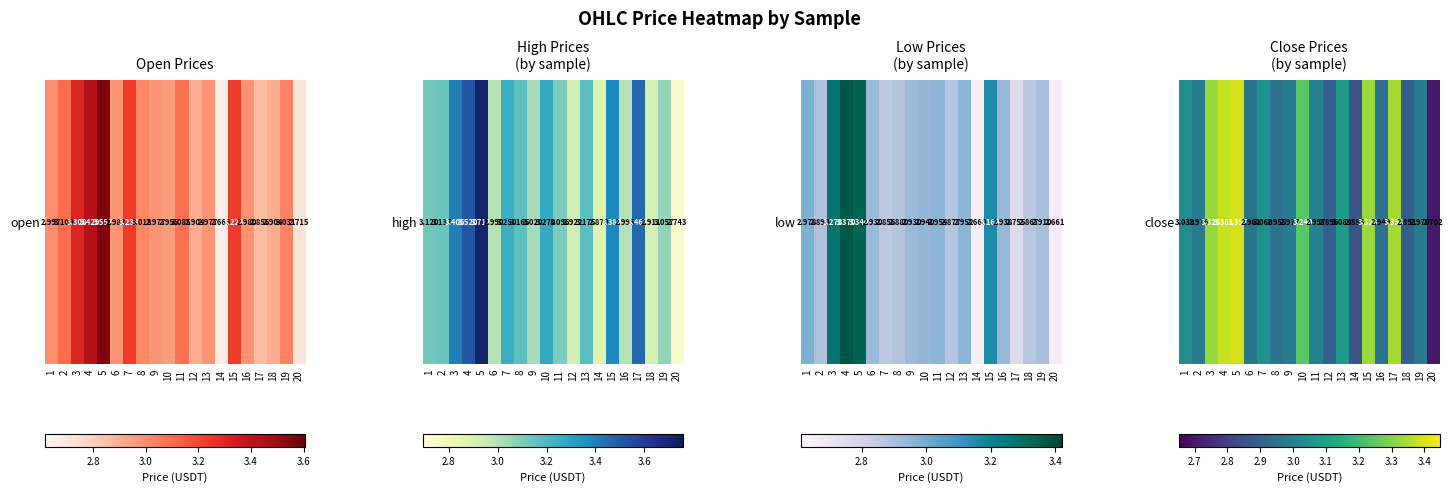

What is the sum of all values?

61.3